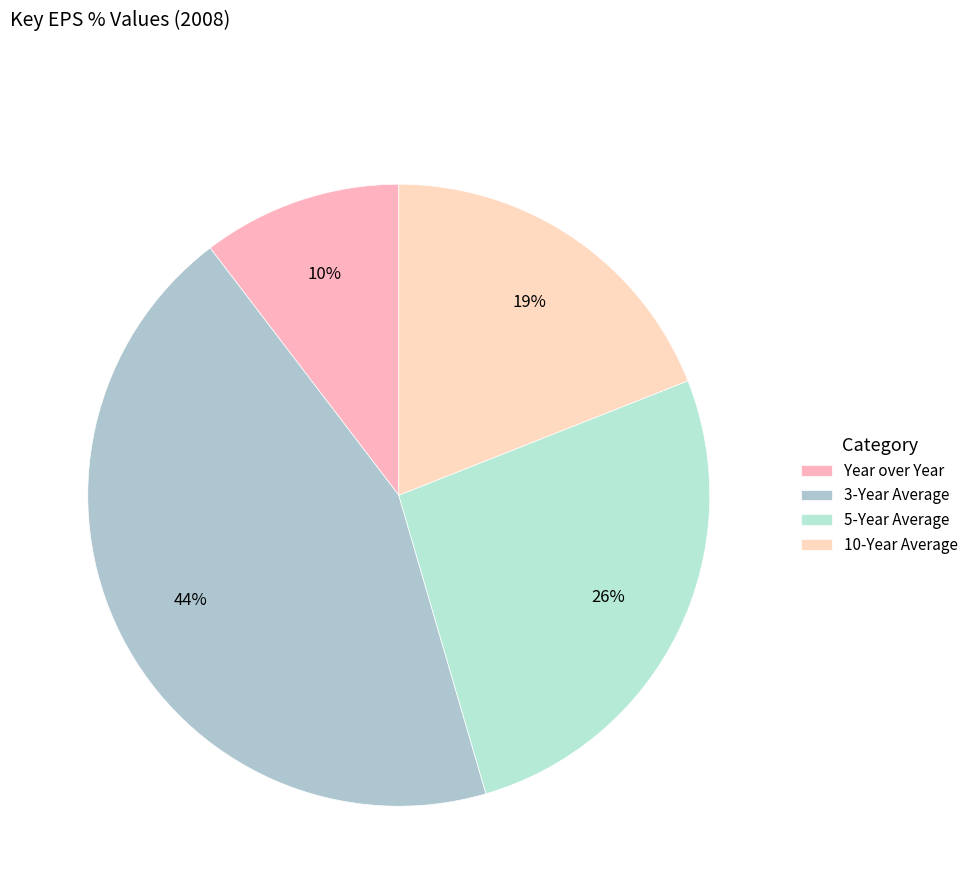

How many segments does this pie chart have?

4